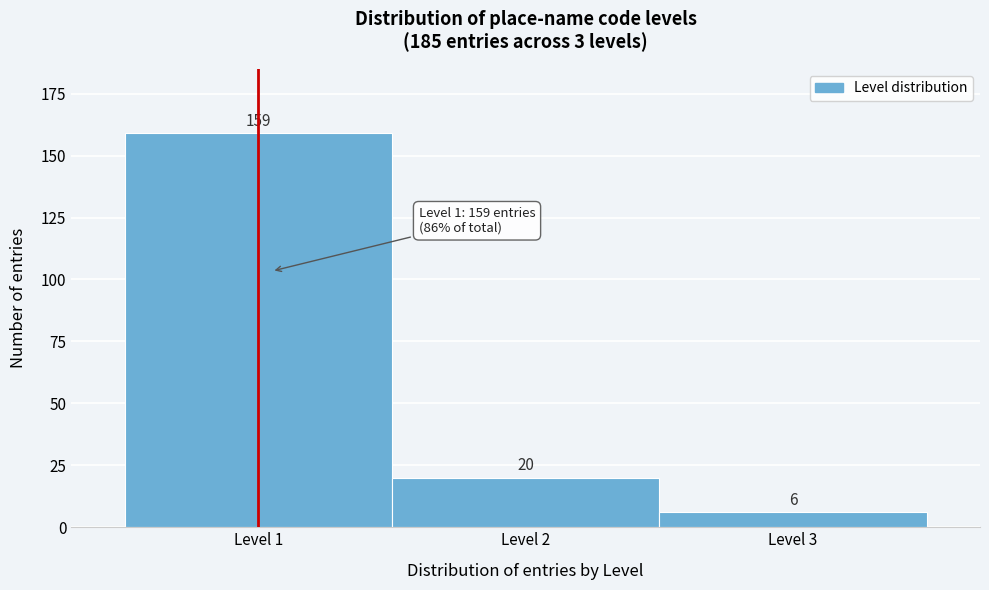

Reading left to right, transcribe this chart: for each bar, give the range it covers on the x-axis and its height.

0.5 to 1.5: 159
1.5 to 2.5: 20
2.5 to 3.5: 6